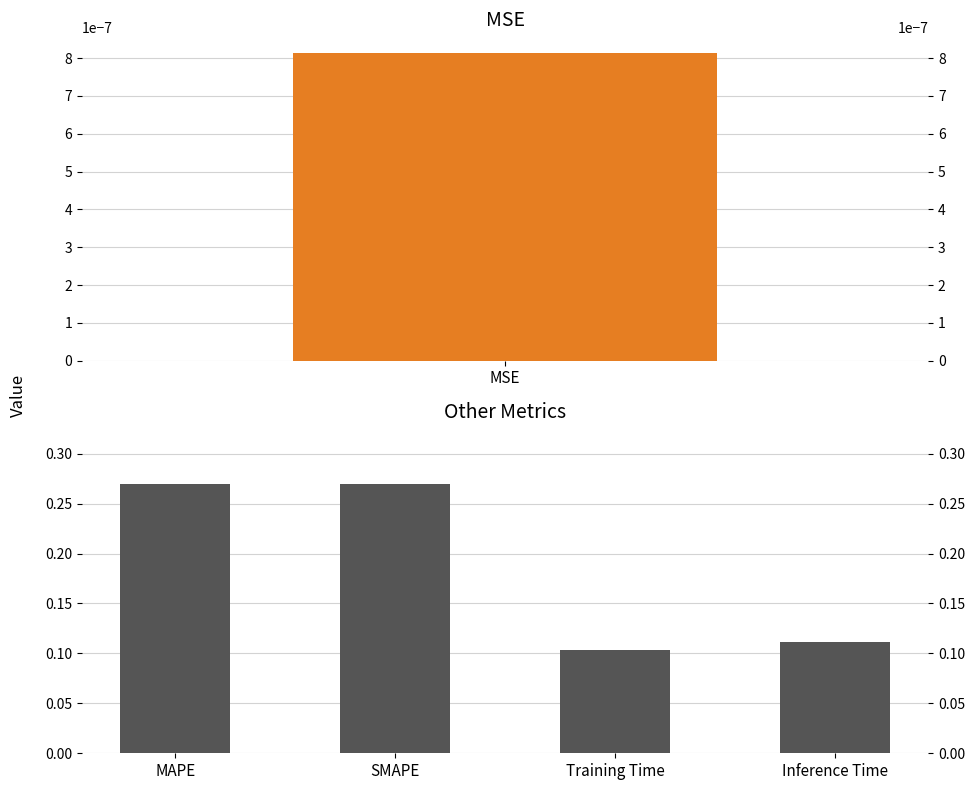

Between Inference Time and SMAPE, which is larger?

SMAPE